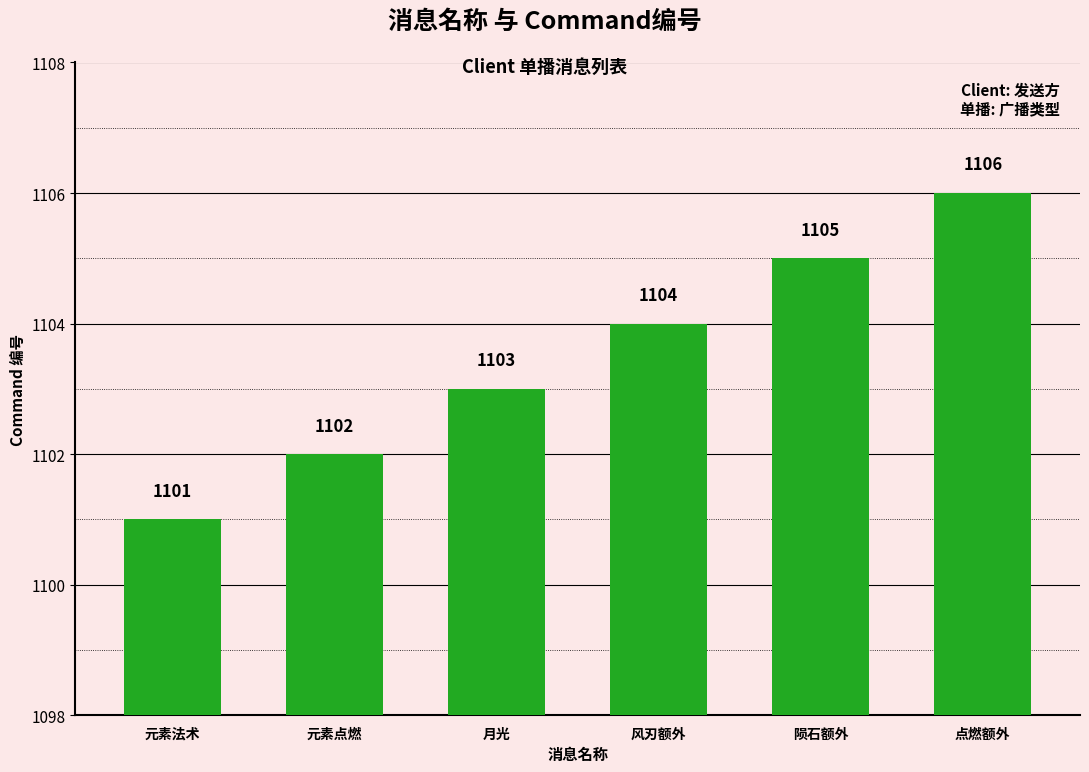

What is the difference between the second highest and second lowest values?

3